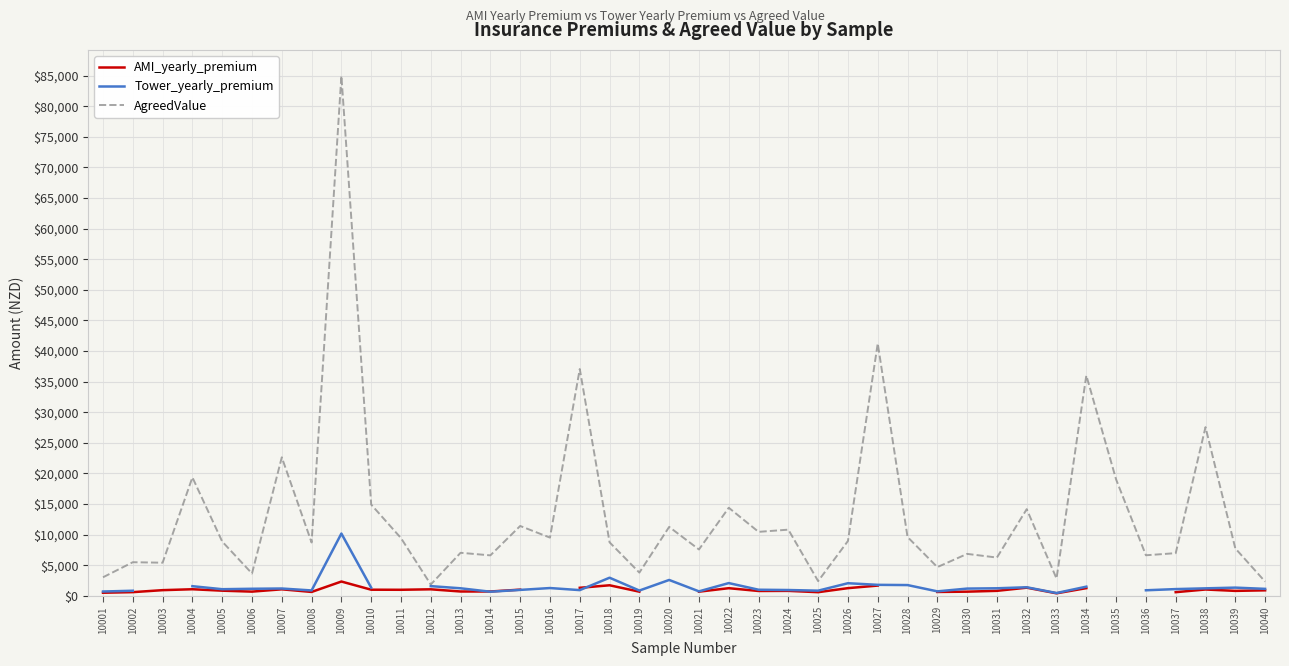

In Tower_yearly_premium, how many points are higher than both neighbors (excluding endpoints)?

9